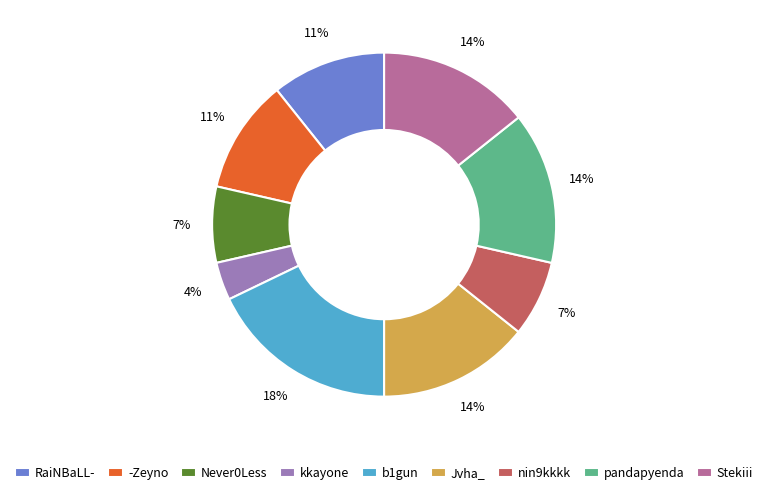

To the nearest percent, what is the difference between the largest and smallest slice percentages?

14%